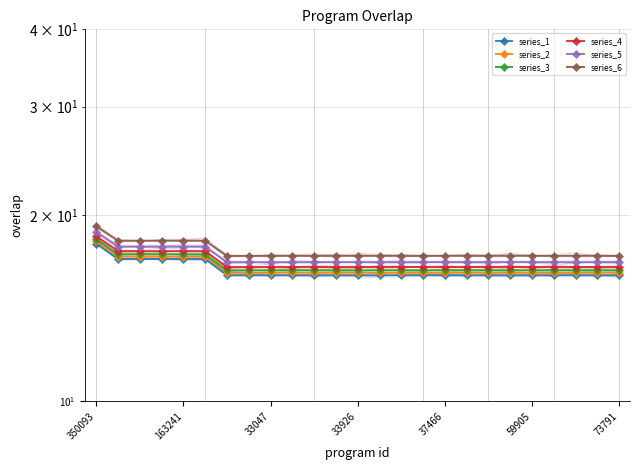

What are all the series names shown in the legend?

series_1, series_2, series_3, series_4, series_5, series_6